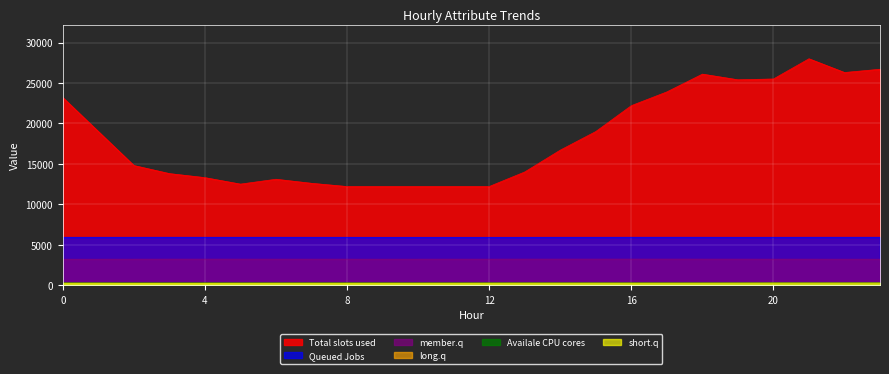

What is the sum of all ATT18 values?

77321.8